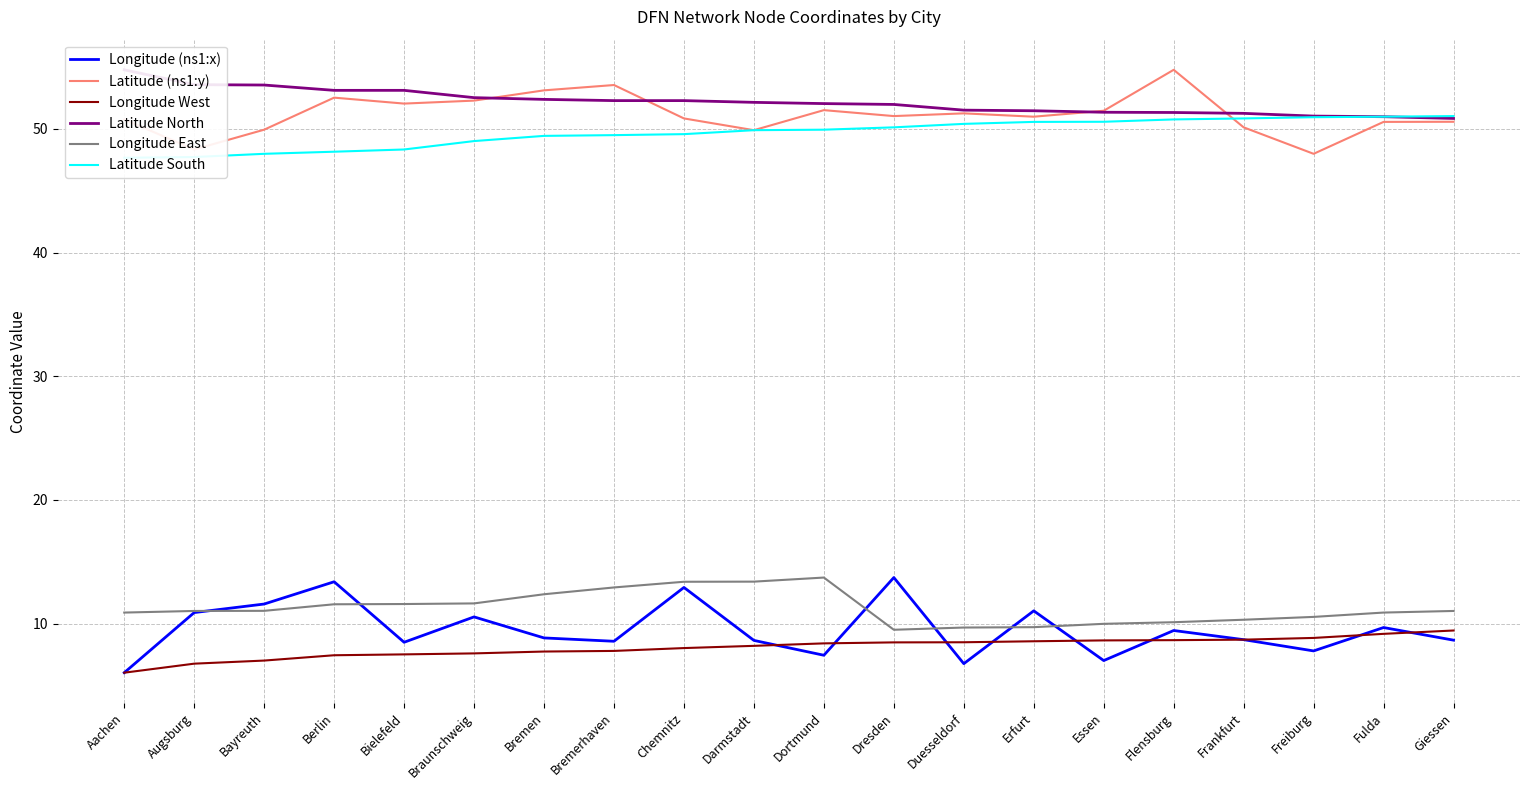

Between Bremerhaven and Frankfurt, which series saw the biggest shift?

Latitude (ns1:y)